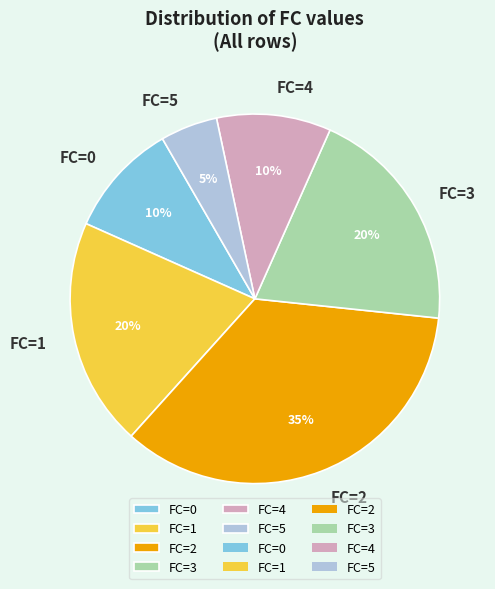

Does FC=0 account for over 50% of the chart?

No